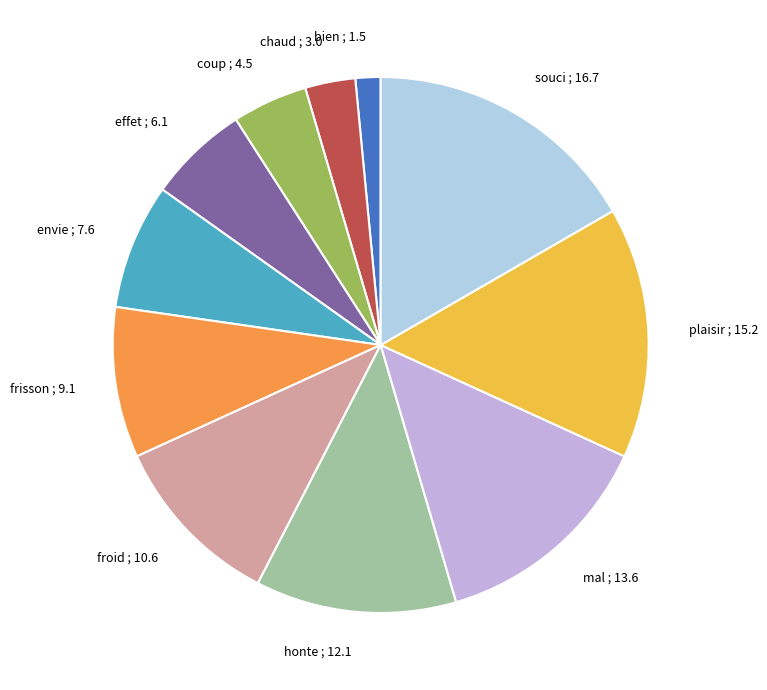

How many slices are in this pie chart?

11